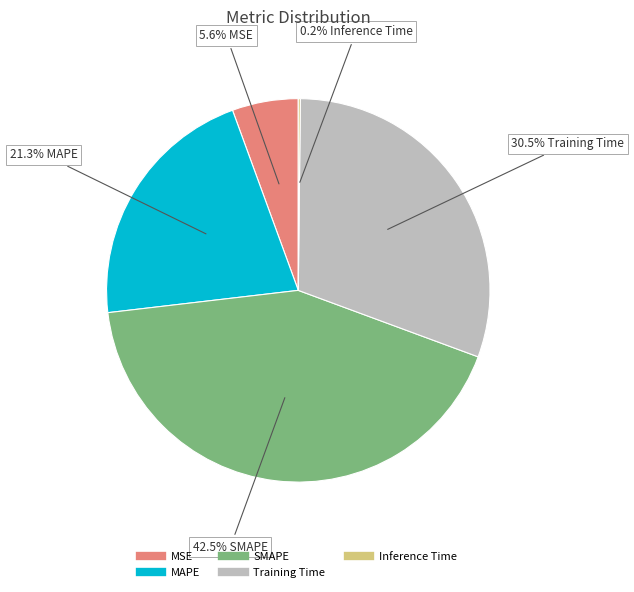

Between Training Time and MSE, which is larger?

Training Time